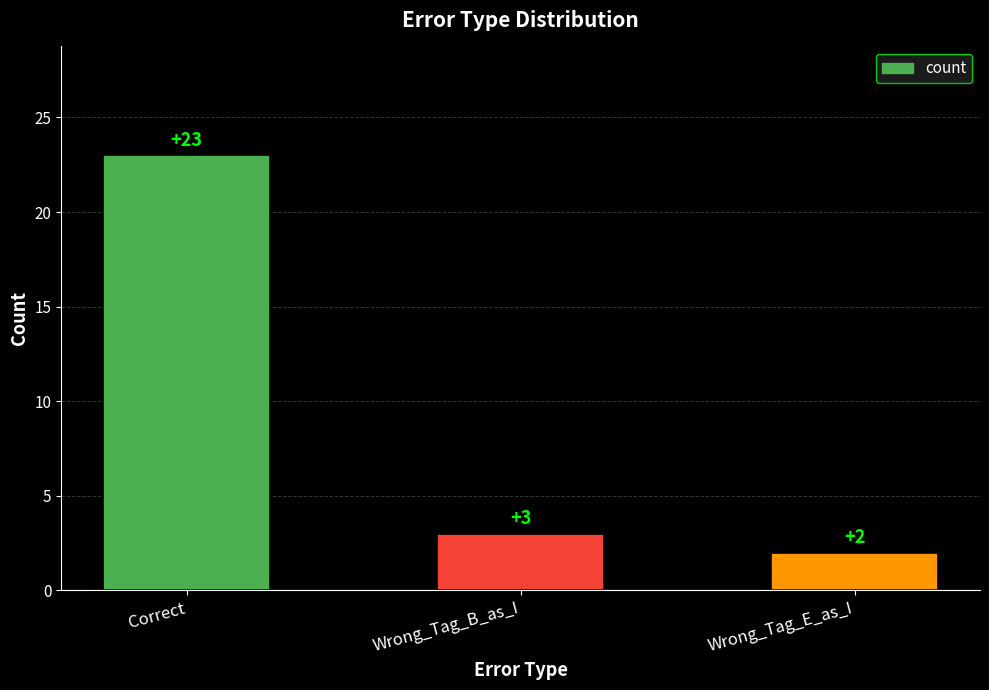

What is the label of the 1st bar from the left?

Correct